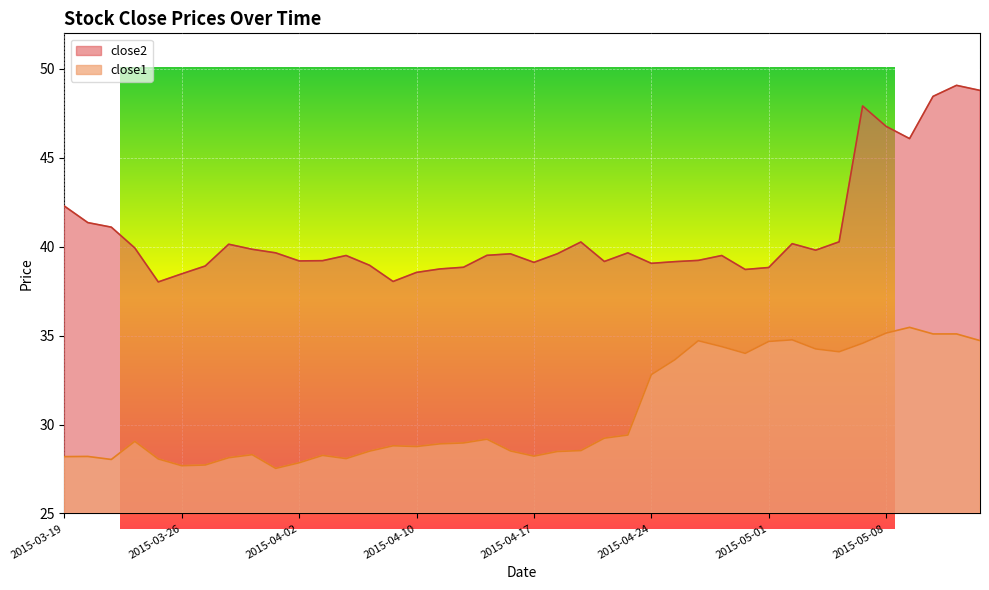

Which has a higher value, 2015-03-26 or 2015-04-01?

2015-04-01